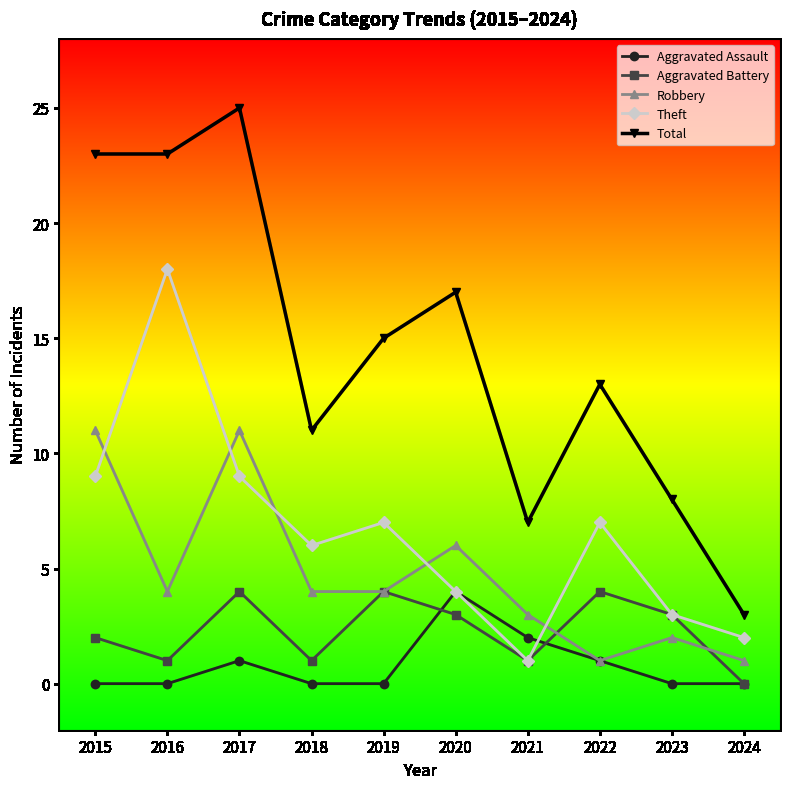

True or false: Aggravated Battery and Robbery intersect in this chart.

True